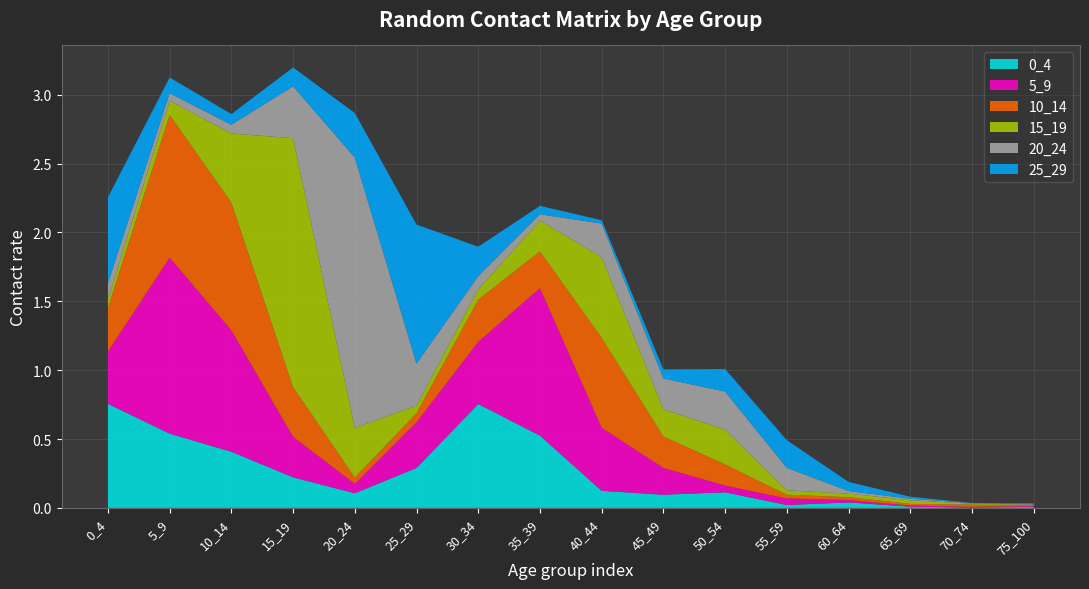

Reading left to right, transcribe all the data shown in this chart.

0_4: 0.8	0.5	0.4	0.2	0.1	0.3	0.8	0.5	0.1	0.1	0.1	0.0	0.0	0.0	0.0	0.0
5_9: 0.4	1.3	0.9	0.3	0.1	0.3	0.5	1.1	0.5	0.2	0.0	0.0	0.0	0.0	0.0	0.0
10_14: 0.3	1.0	0.9	0.4	0.0	0.1	0.3	0.3	0.7	0.2	0.2	0.0	0.0	0.0	0.0	0.0
15_19: 0.1	0.1	0.5	1.8	0.4	0.1	0.1	0.2	0.6	0.2	0.3	0.0	0.0	0.0	0.0	0.0
20_24: 0.1	0.1	0.1	0.4	2.0	0.3	0.1	0.0	0.2	0.2	0.3	0.2	0.0	0.0	0.0	0.0
25_29: 0.6	0.1	0.1	0.1	0.3	1.0	0.2	0.1	0.0	0.1	0.2	0.2	0.1	0.0	0.0	0.0